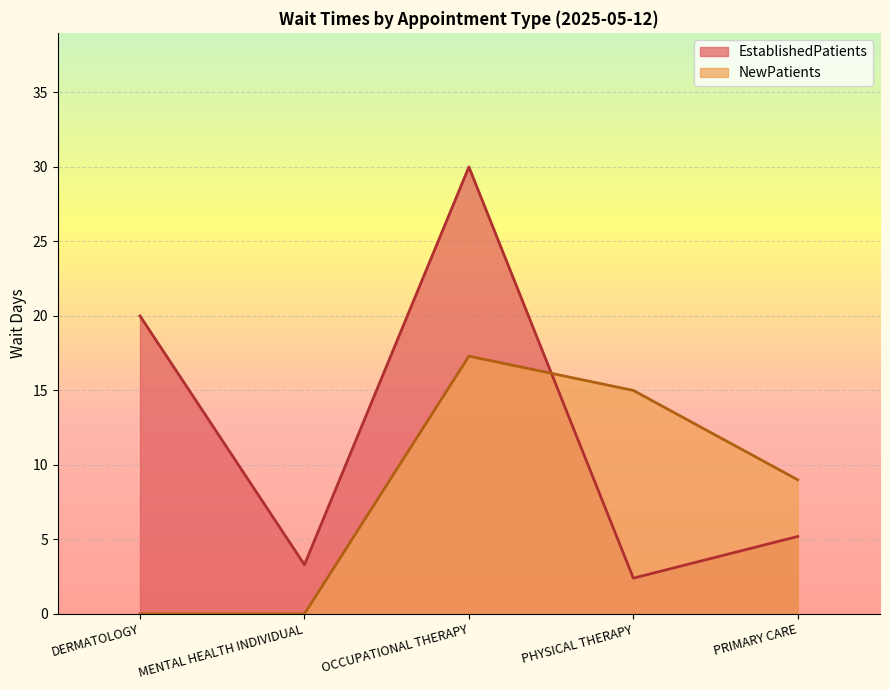

Between DERMATOLOGY and PRIMARY CARE, which series saw the biggest shift?

EstablishedPatients